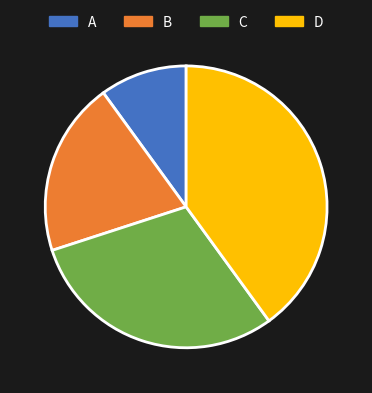

True or false: D accounts for 33% of the total.

False